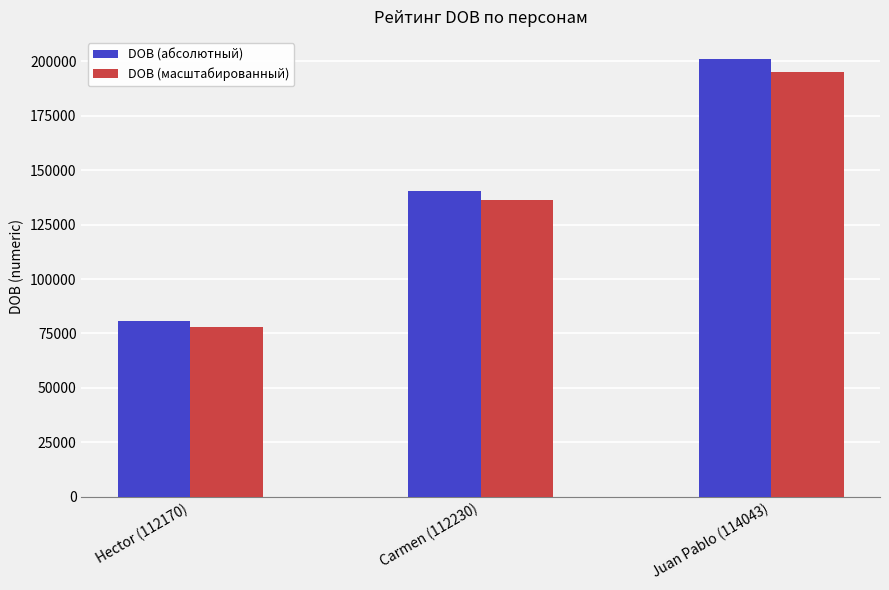

What is the sum of all DOB (масштабированный) values?

409503.0